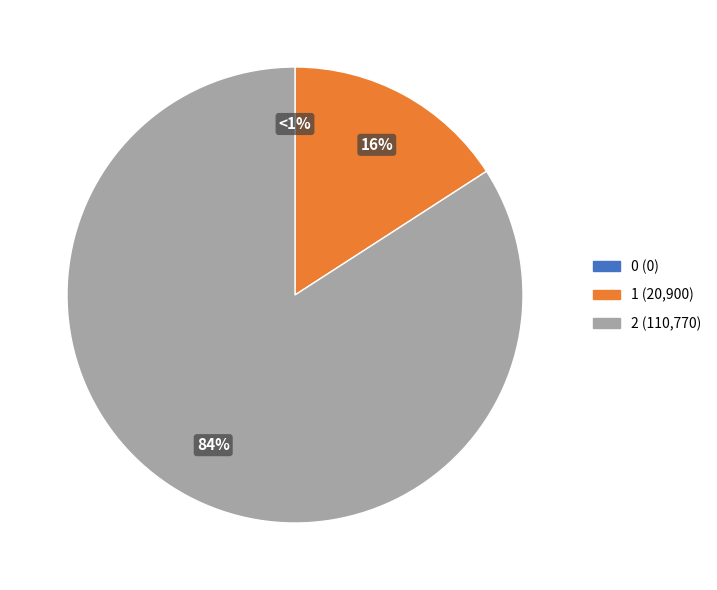

Rank the categories by value from highest to lowest.

2, 1, 0